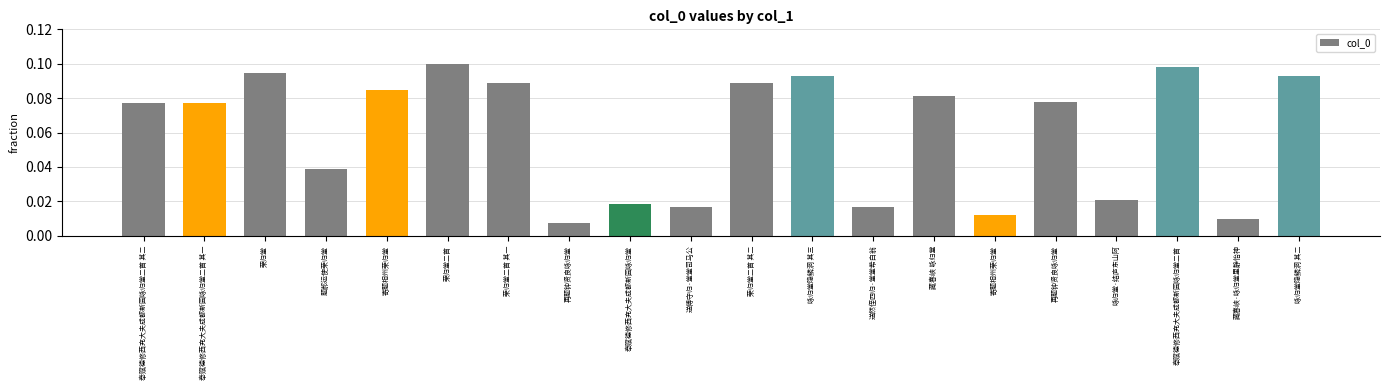

Does the chart contain any negative values?

No